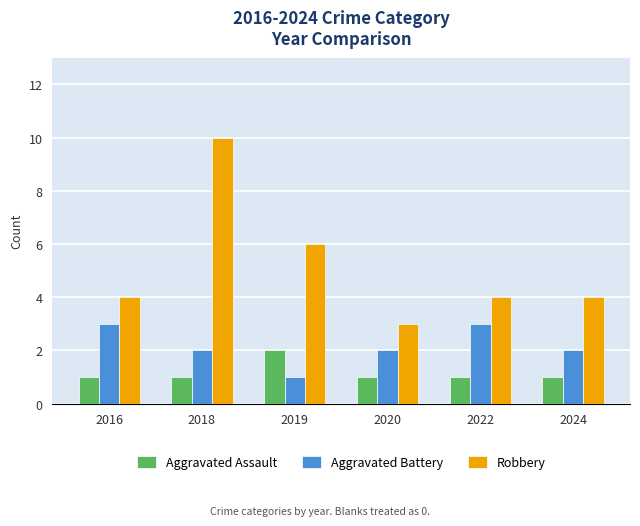

Count the Aggravated Battery values in the range 2 to 3.

5